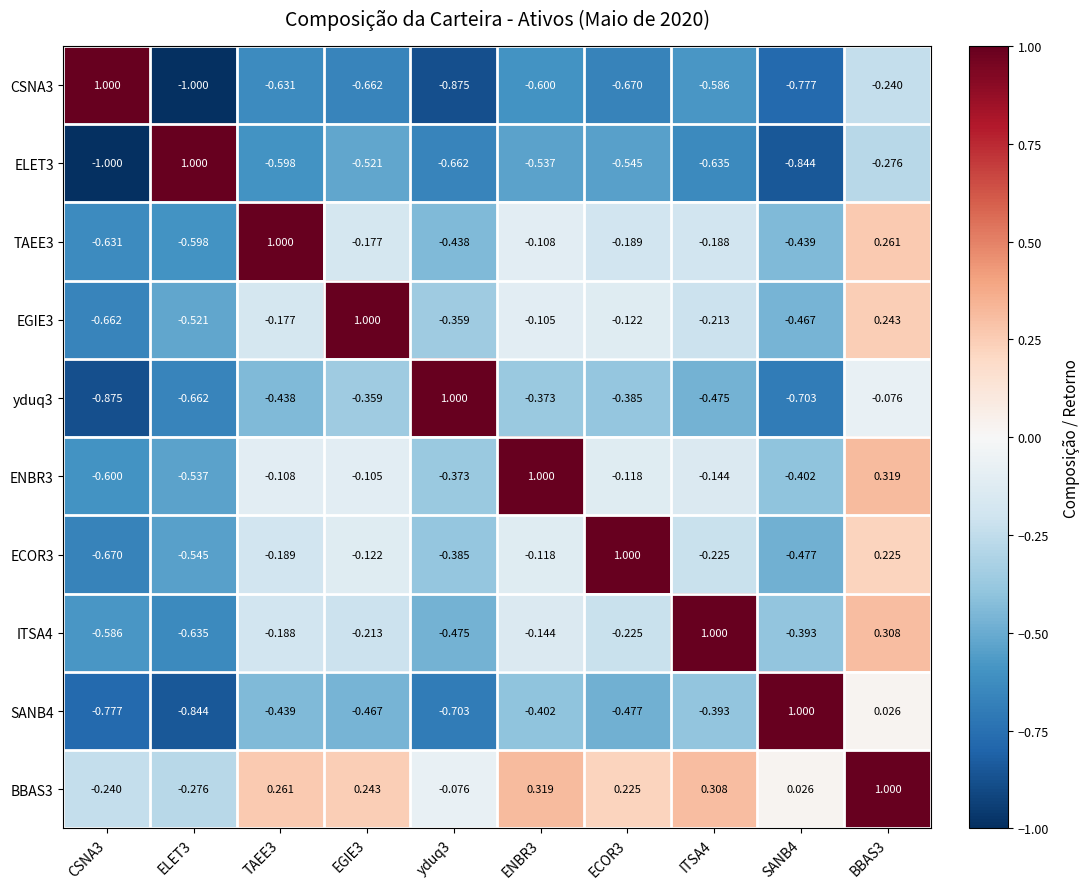

Is the value of TAEE3 at ENBR3 greater than the value of BBAS3 at ENBR3?

No